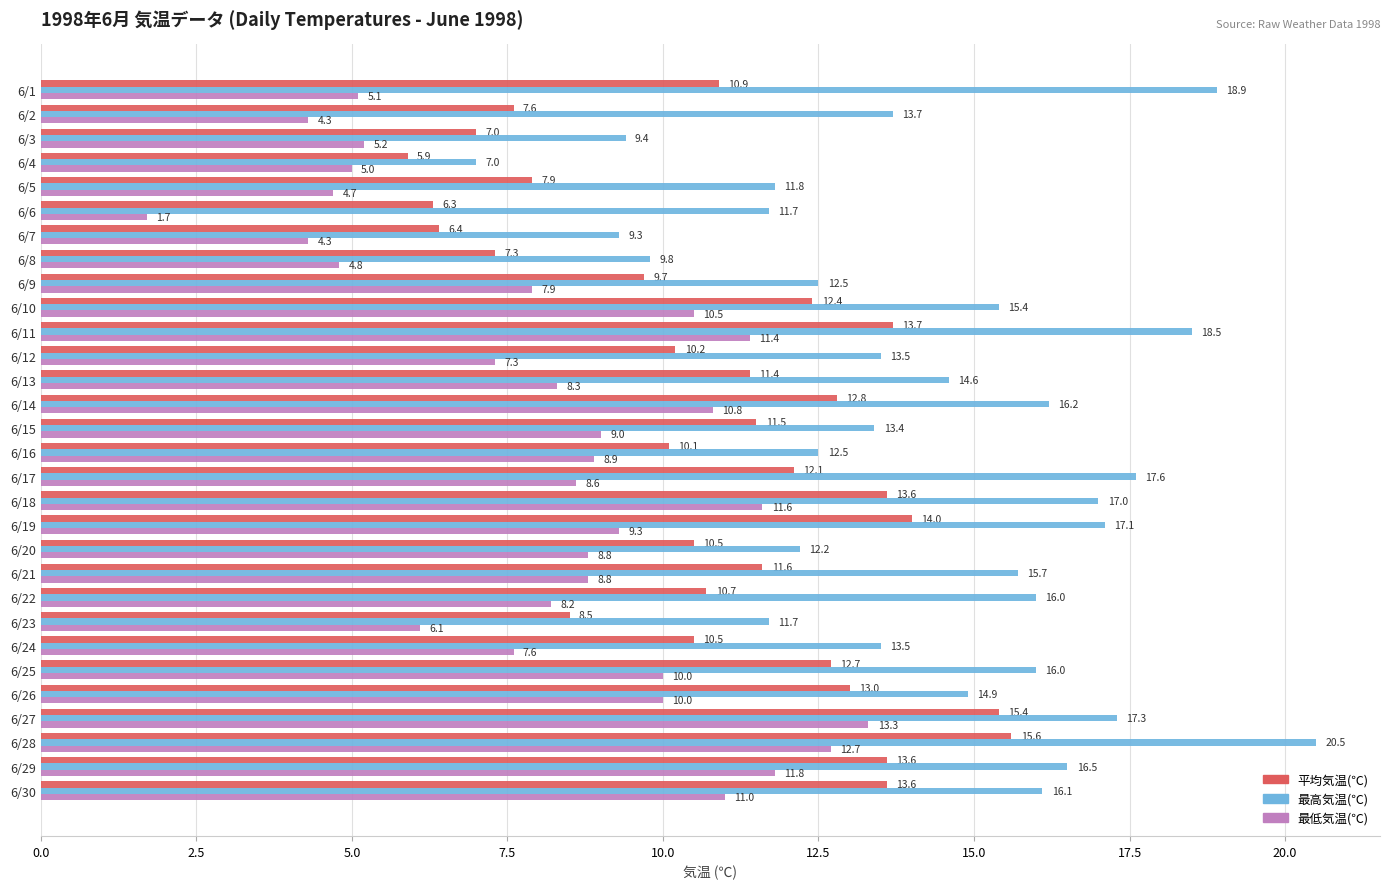

Which series has the largest total across all categories?

最高気温(℃)